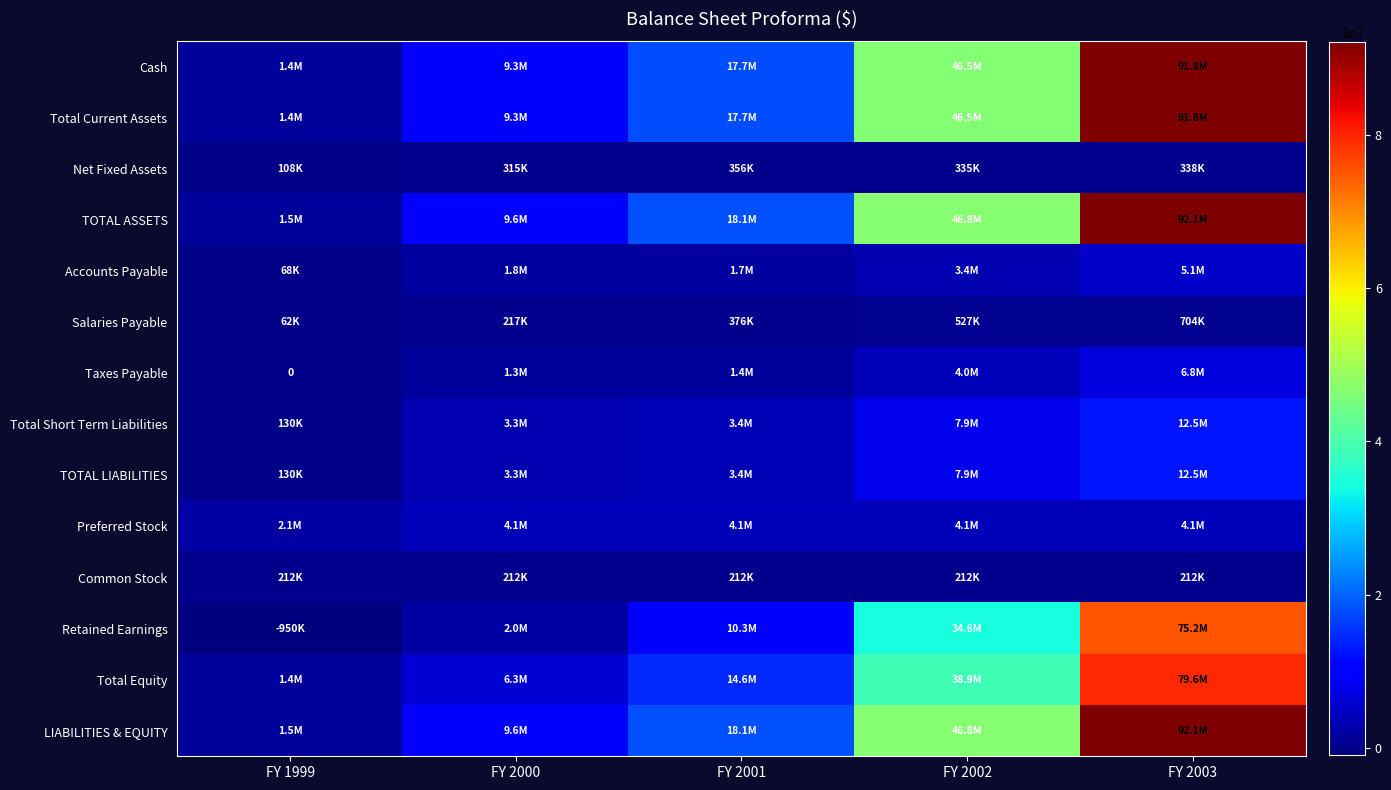

How many series are shown in this chart?

14